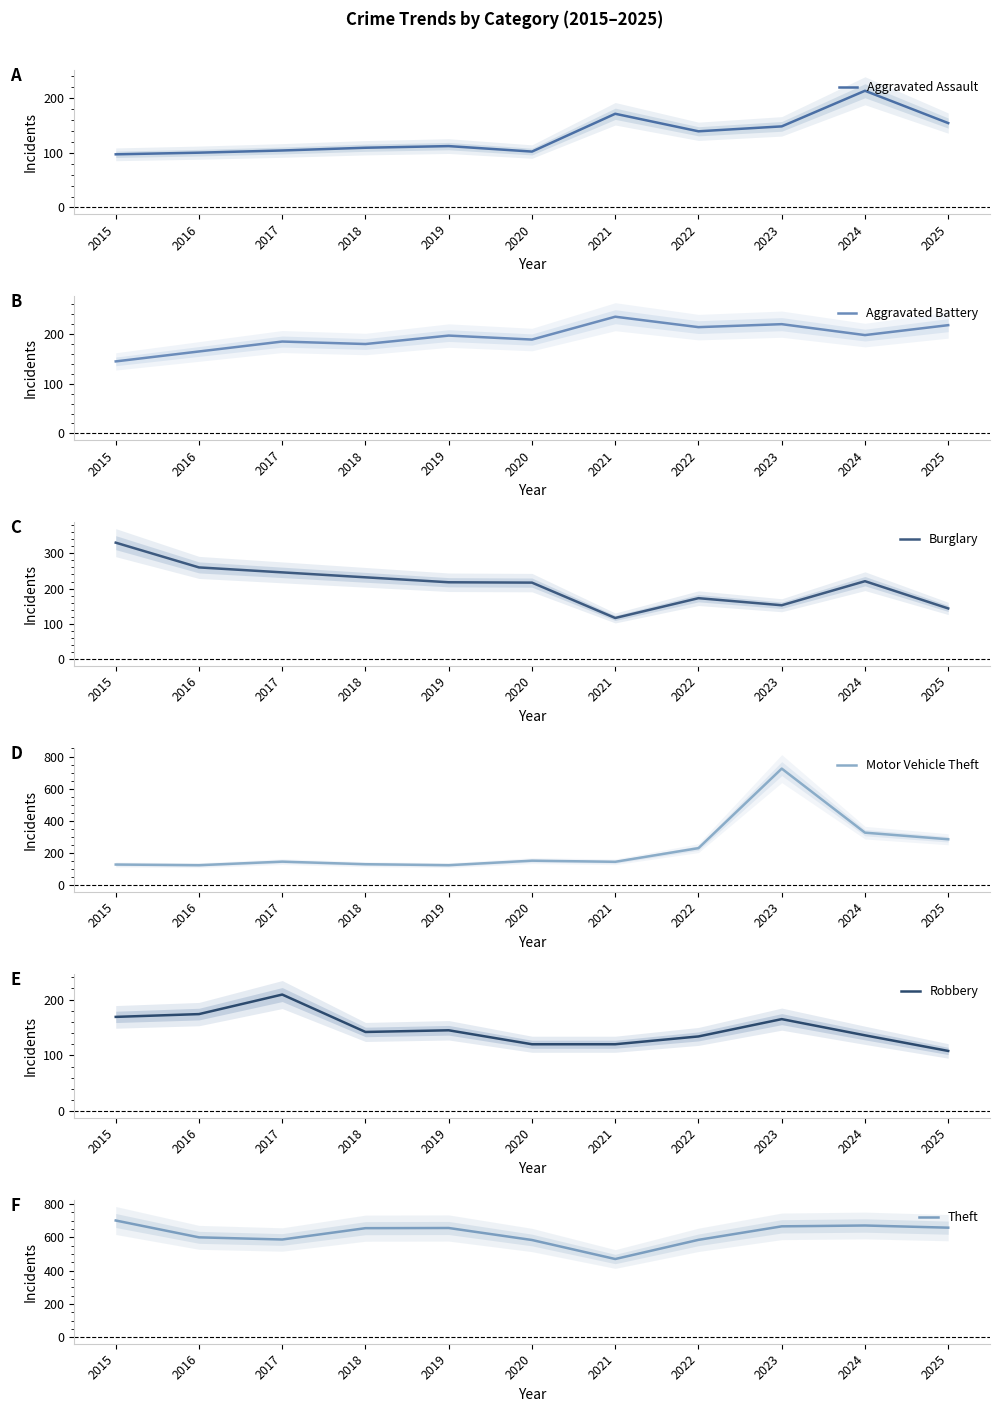

Reading left to right, what are all the values shown in this chart?

Aggravated Assault: 97	100	104	109	112	102	171	139	148	213	154
Aggravated Battery: 145	165	185	180	197	189	235	214	220	198	218
Burglary: 330	260	246	232	218	217	117	173	153	221	144
Motor Vehicle Theft: 129	125	147	131	125	153	146	231	725	327	286
Robbery: 169	174	209	142	145	120	120	134	165	136	108
Theft: 700	599	586	654	655	583	469	584	665	670	657